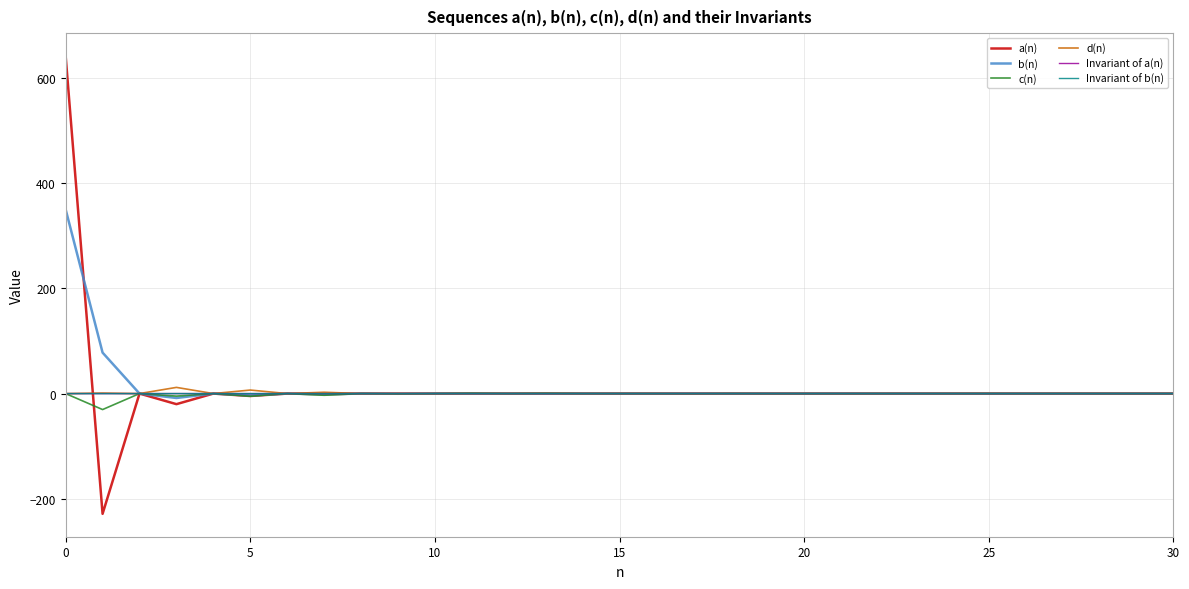

Which series has the largest range (max minus min)?

a(n)